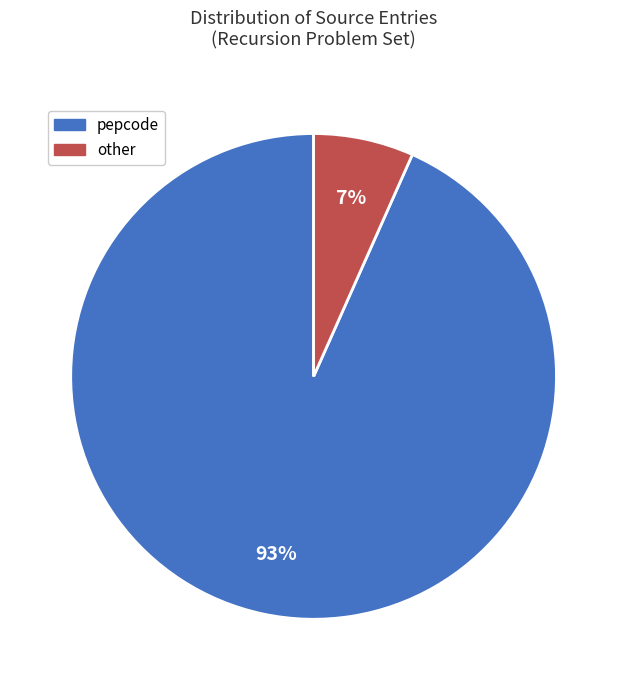

How many segments does this pie chart have?

2